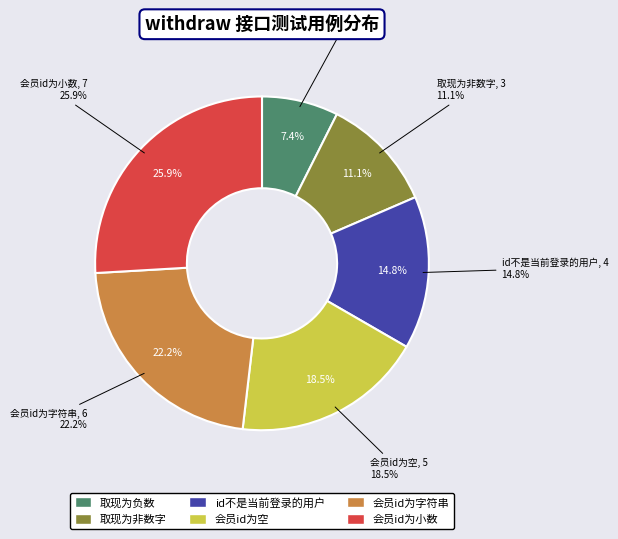

True or false: 取现为非数字 accounts for 11% of the total.

True